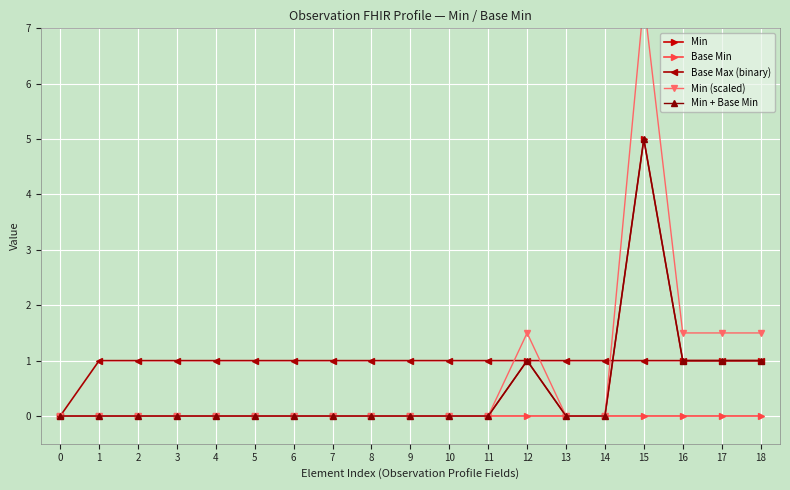

True or false: Min (scaled) and Min cross at least once.

False